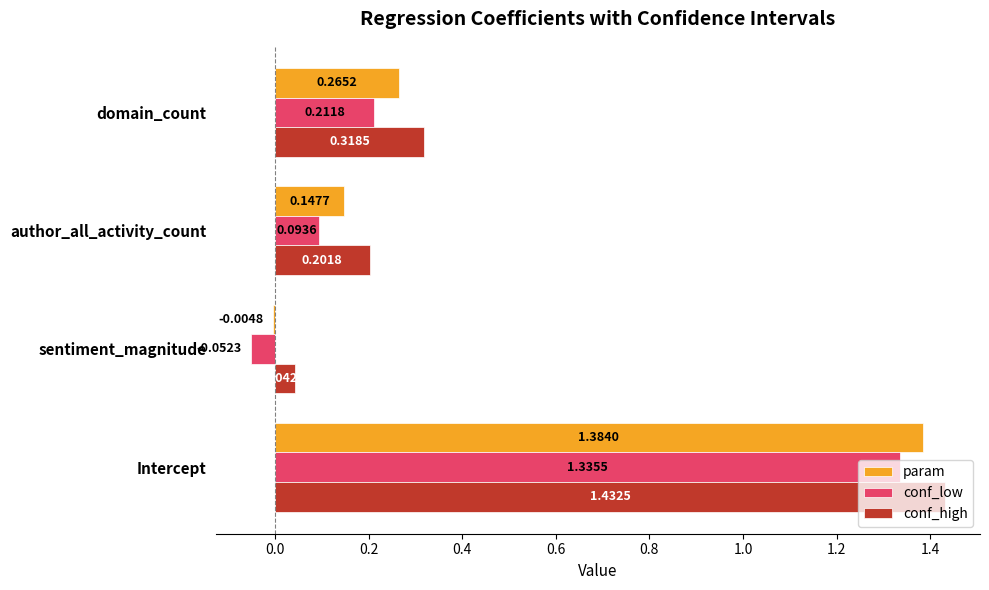

Which category has the highest value in the param series?

Intercept